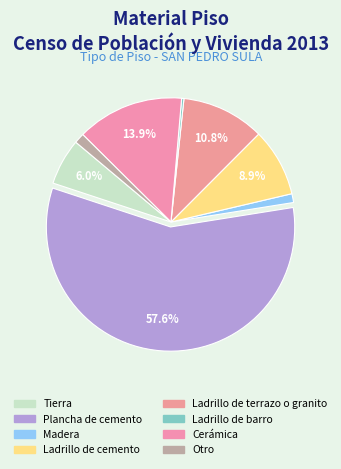

How many slices are in this pie chart?

8